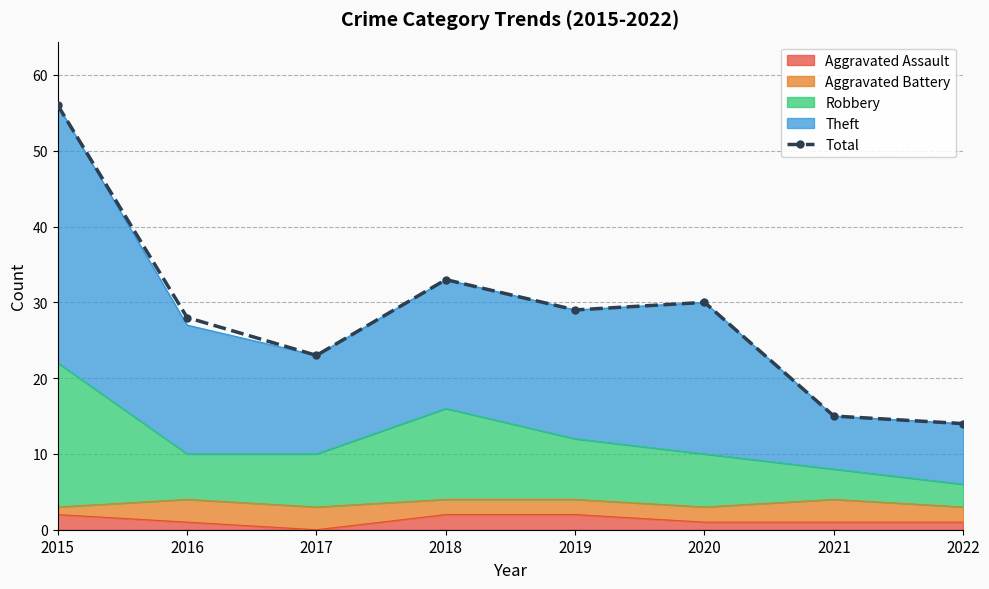

What is the value of the 5th point from the left?

29